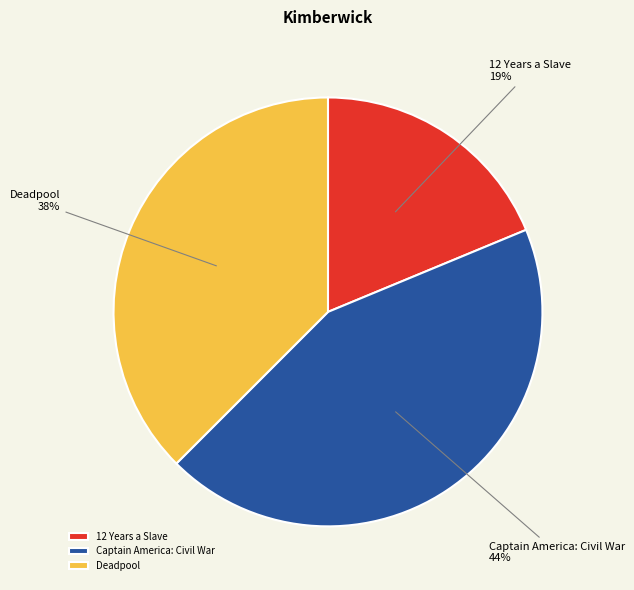

Is there a majority slice in this chart?

No